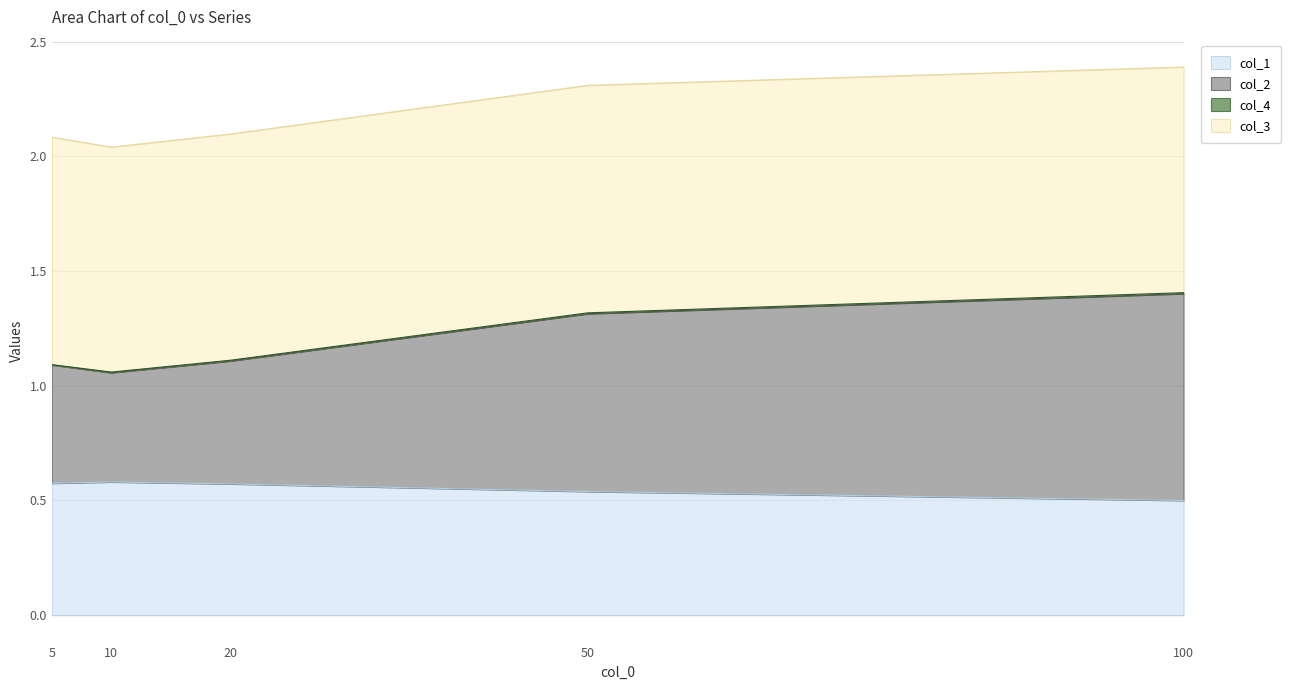

The col_1 series shows 0.6 at 10. True or false?

True